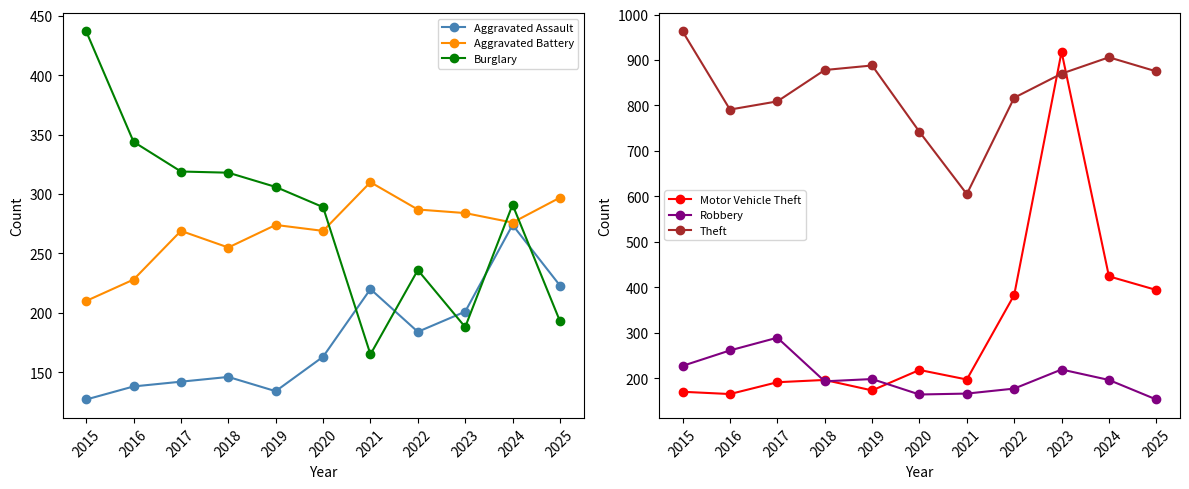

In Aggravated Battery, how many points are higher than both neighbors (excluding endpoints)?

3